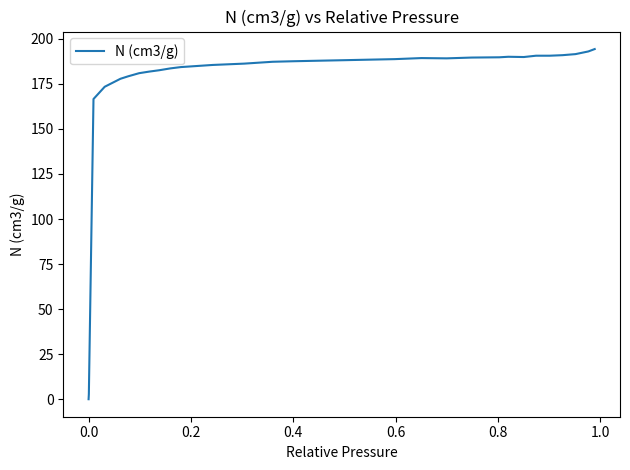

What is the difference between the maximum and minimum values?

194.3